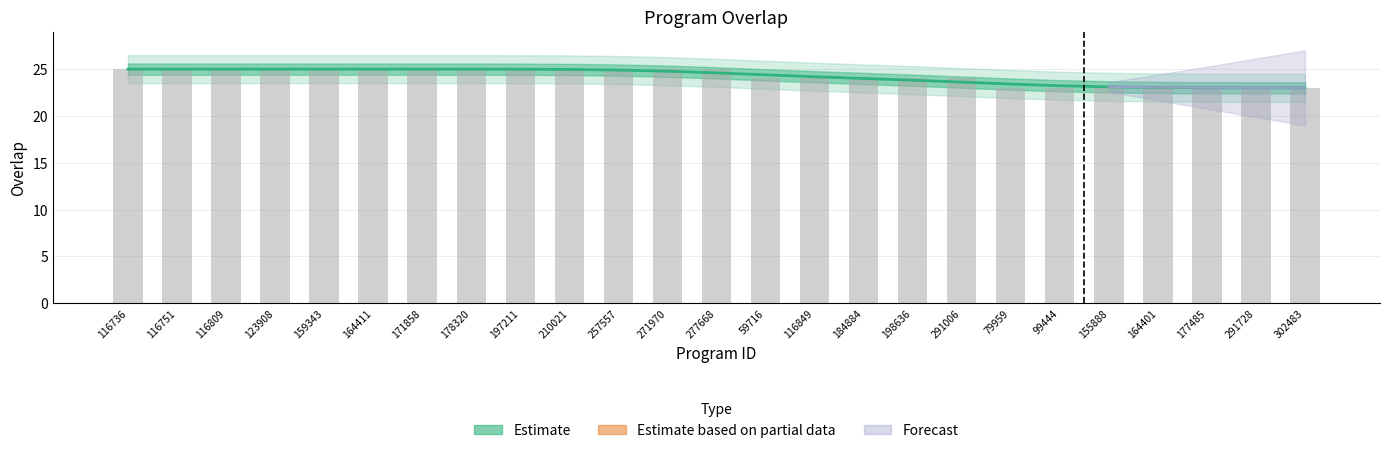

Which has a higher value, 59716 or 171858?

171858